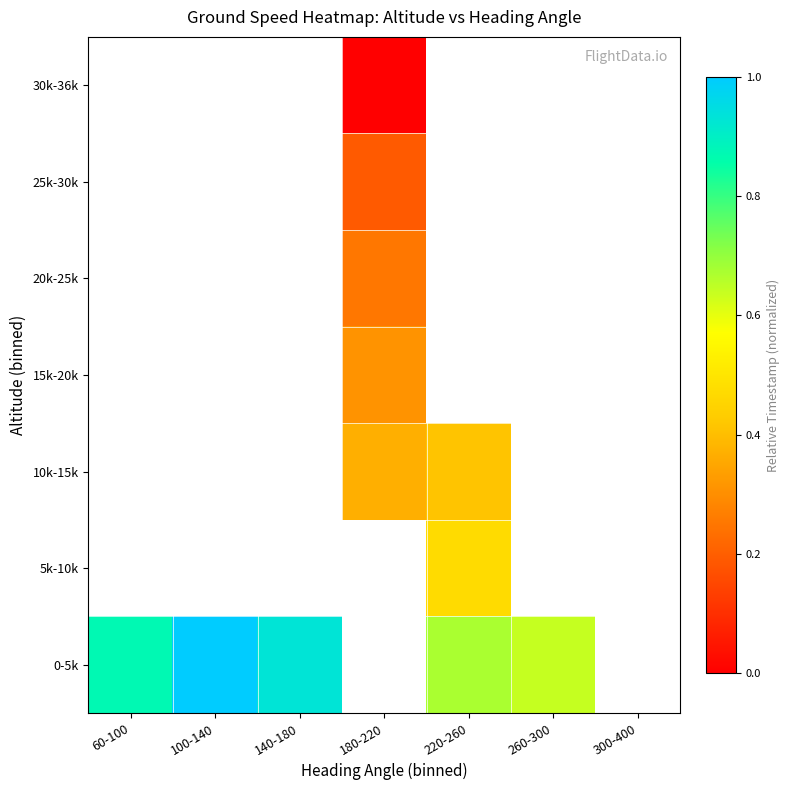

Rank the categories by 20k-25k value from lowest to highest.

60-100, 100-140, 140-180, 180-220, 220-260, 260-300, 300-400